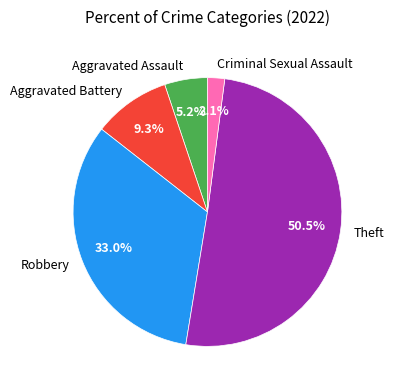

How many segments does this pie chart have?

5